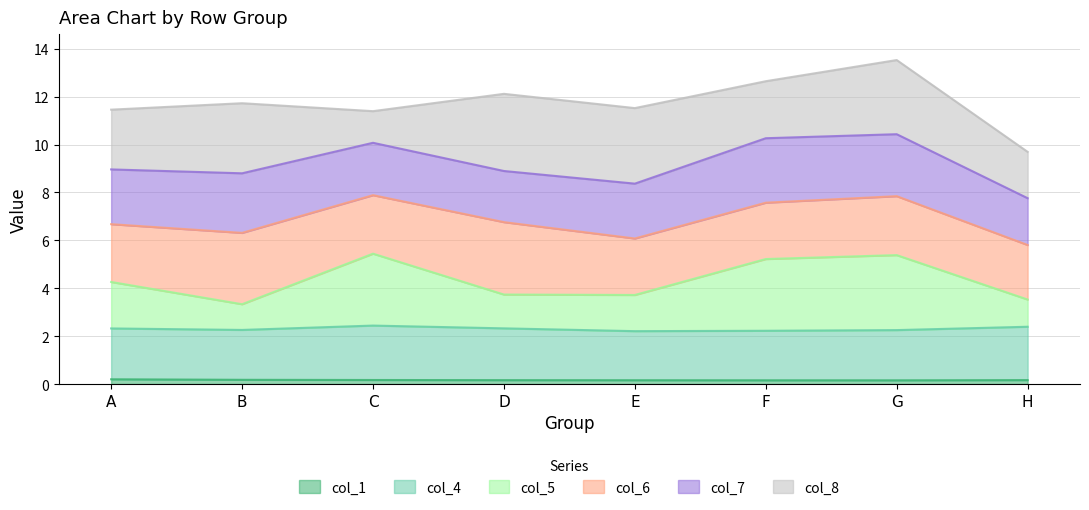

The value of col_1 at F is 0.2. True or false?

True